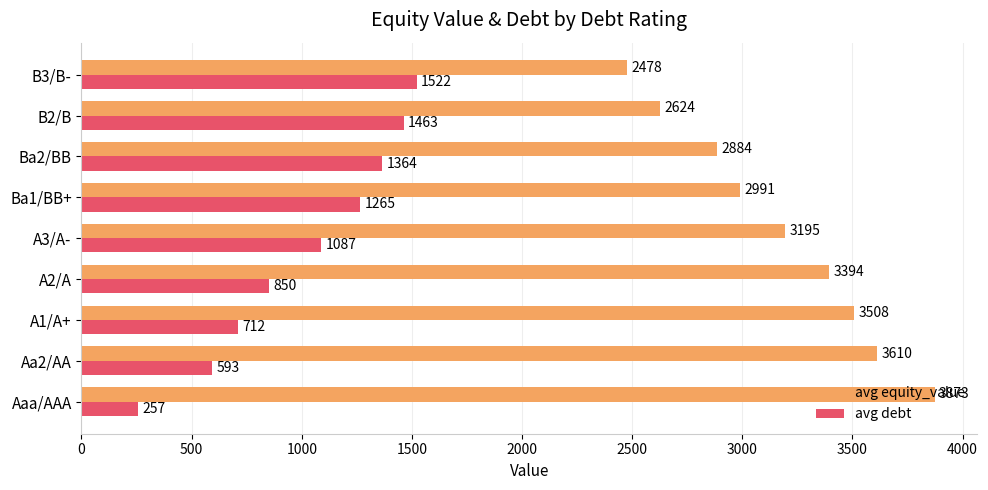

List the series in order of their peak value, lowest first.

avg debt, avg equity_value